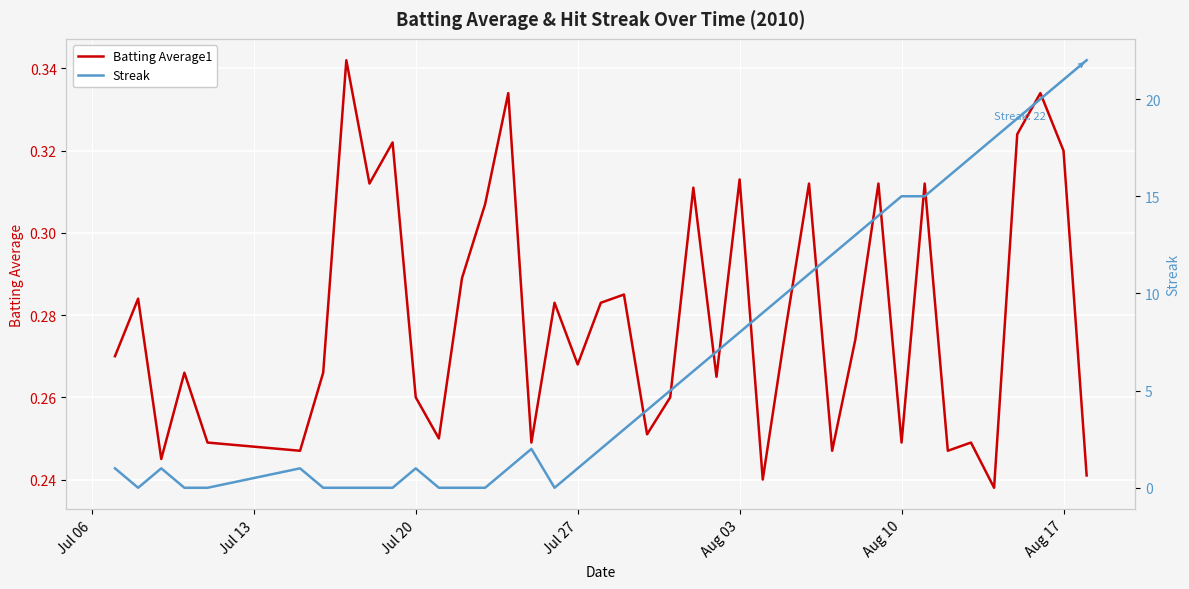

How many times do Streak and Batting Average1 cross each other?

10